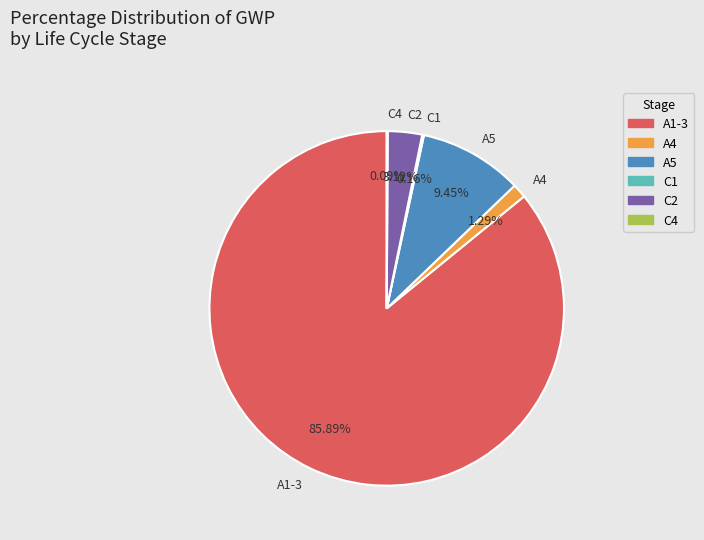

What percentage is the C2 slice, to the nearest percent?

3%